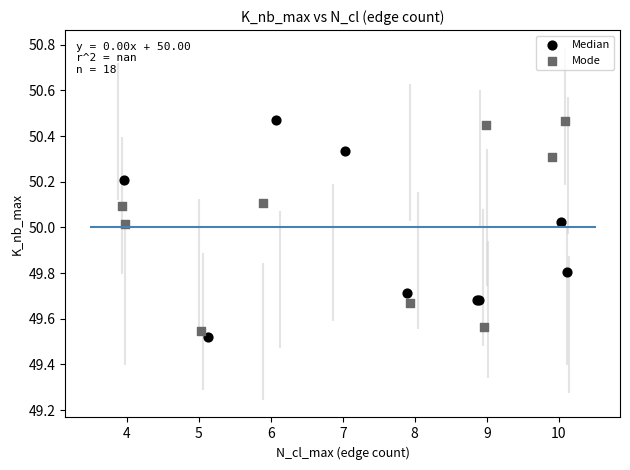

What are all the series names shown in the legend?

Median, Mode